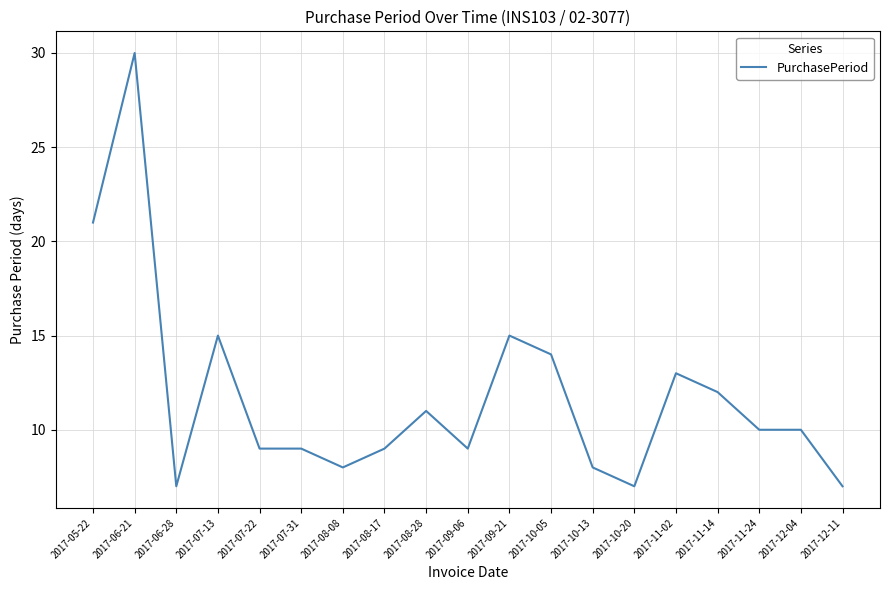

The value at 2017-10-20 is 7. True or false?

True